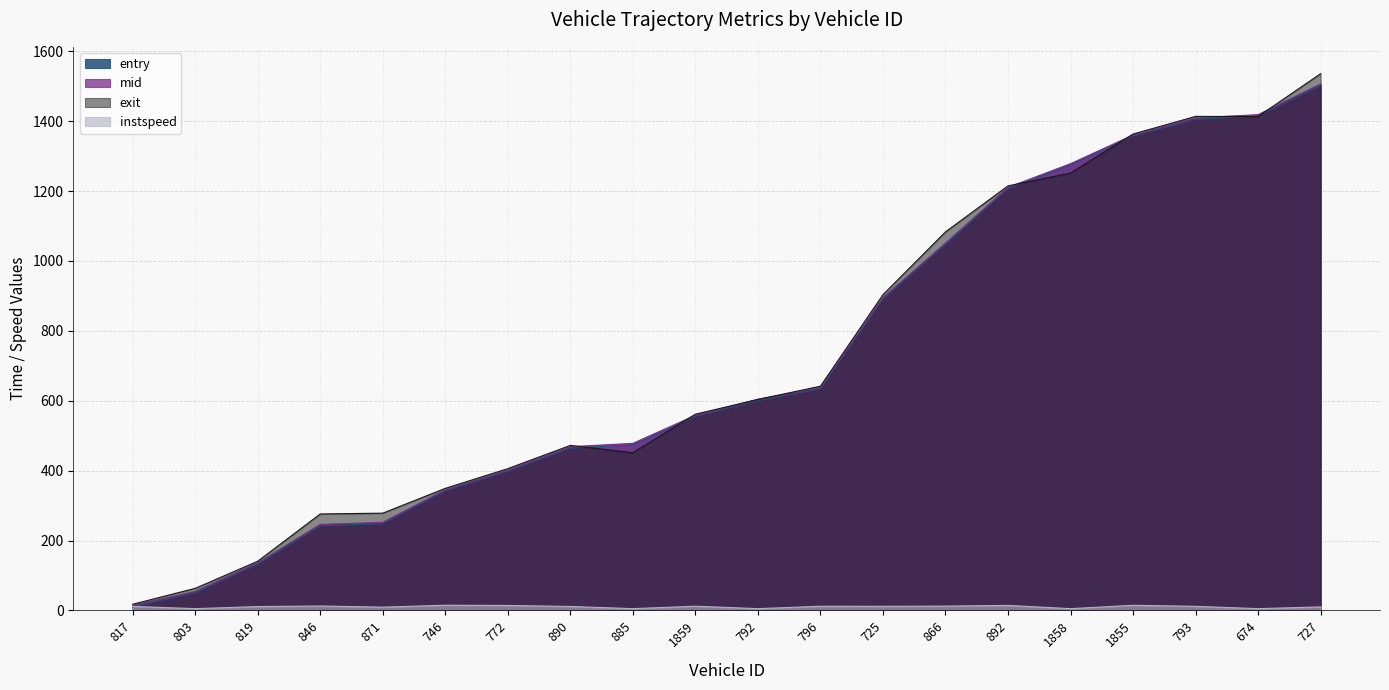

How many data points in exit are less than 603?

10